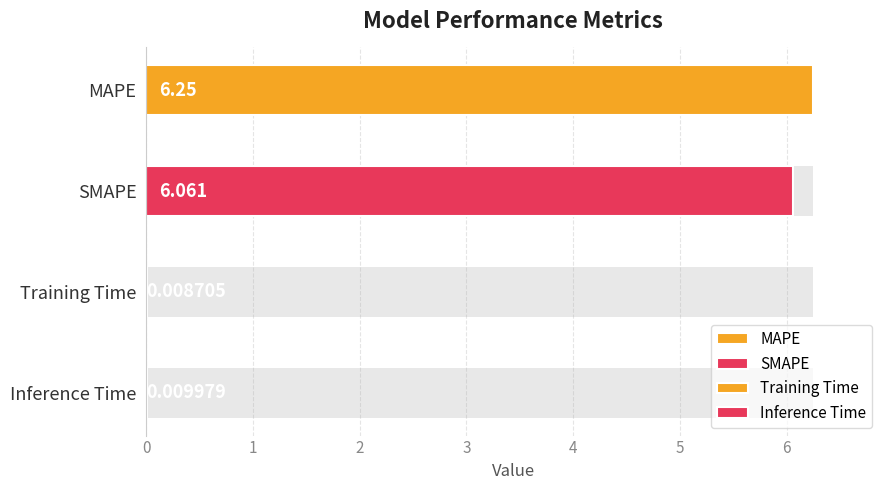

What is the difference between the maximum and minimum values?

6.2